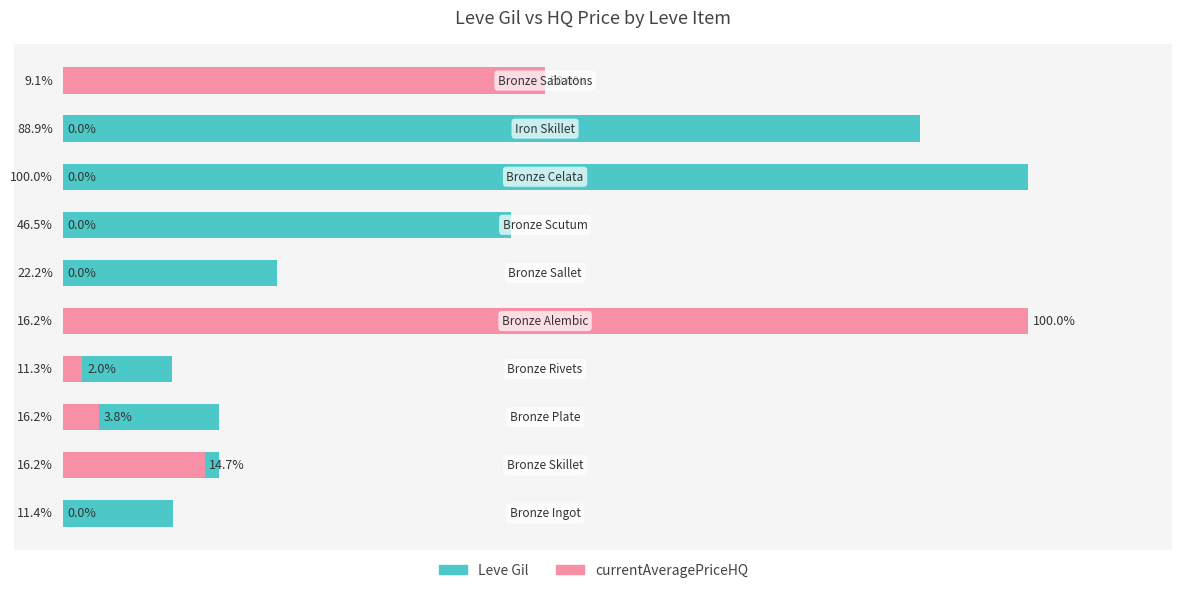

Reading left to right, transcribe all the data shown in this chart.

Leve Gil: 0=11.4	1=16.2	2=16.2	3=11.3	4=16.2	5=22.2	6=46.5	7=100.0	8=88.9	9=9.1
currentAveragePriceHQ: 0=0.0	1=14.7	2=3.8	3=2.0	4=100.0	5=0.0	6=0.0	7=0.0	8=0.0	9=50.0